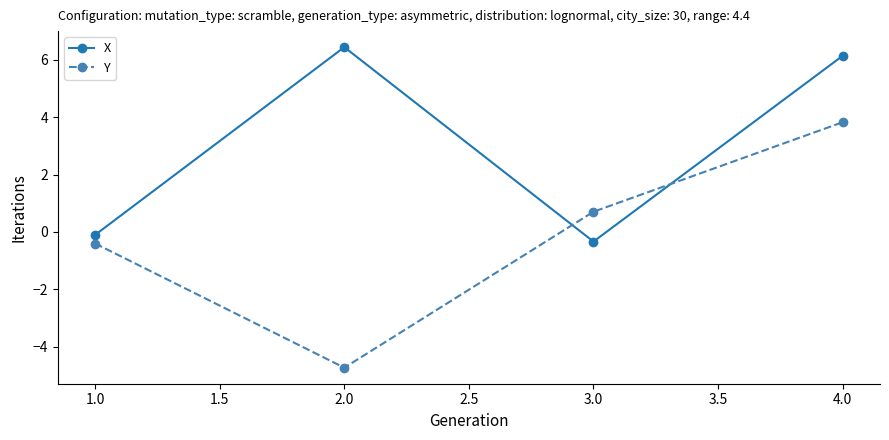

What is the label of the 2nd point from the left?

2.0